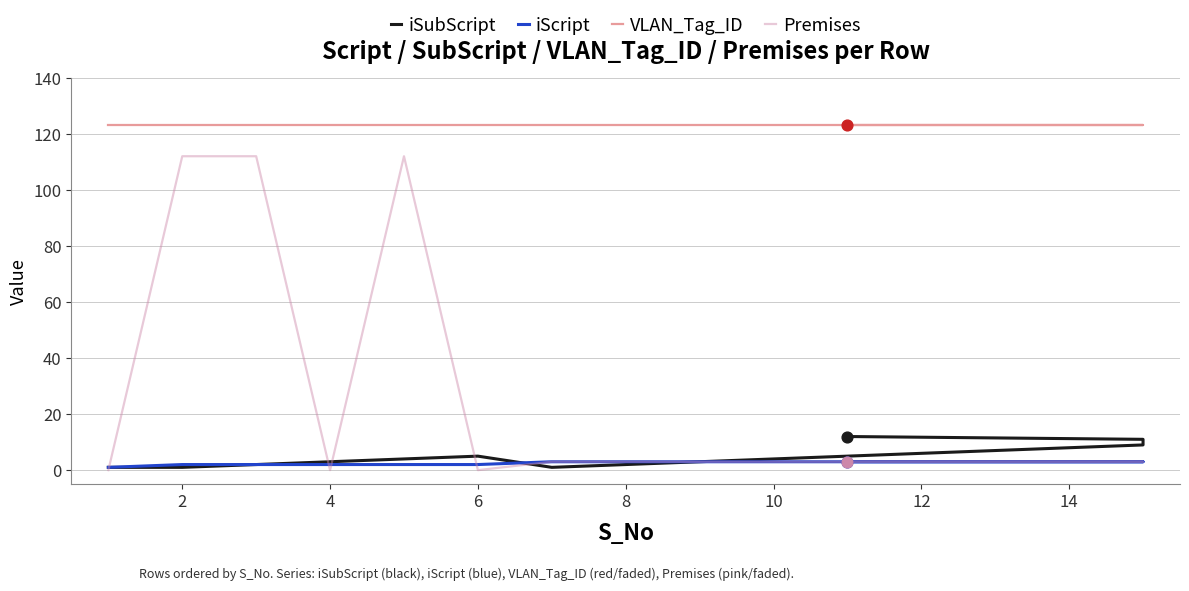

Which series contains the highest Y value?

VLAN_Tag_ID